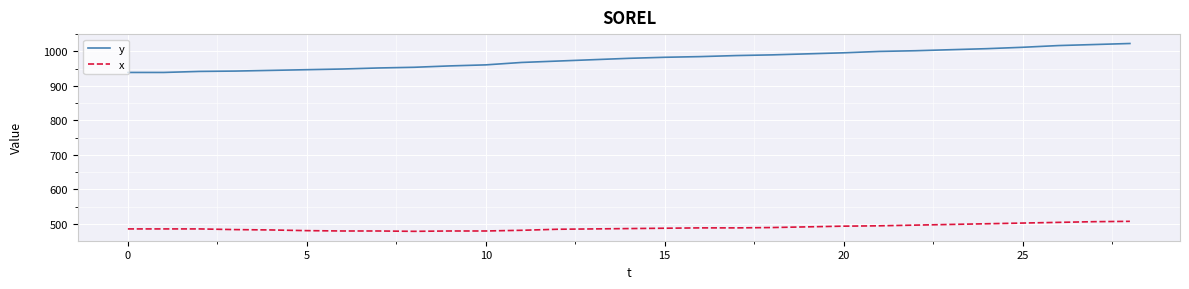

What is the average value of the x series?

489